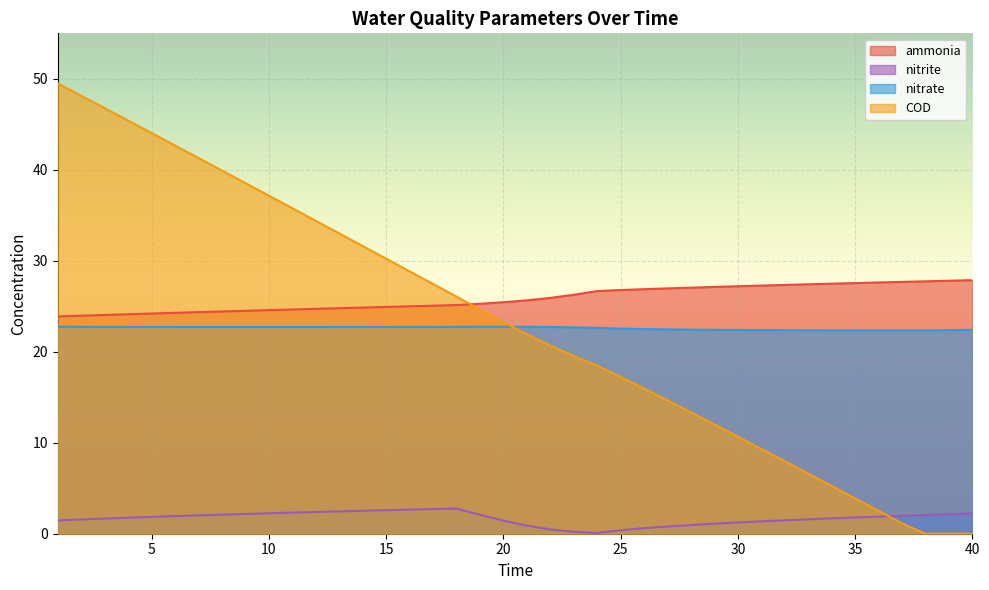

Is it true that nitrate equals 34.5 at 18?

False